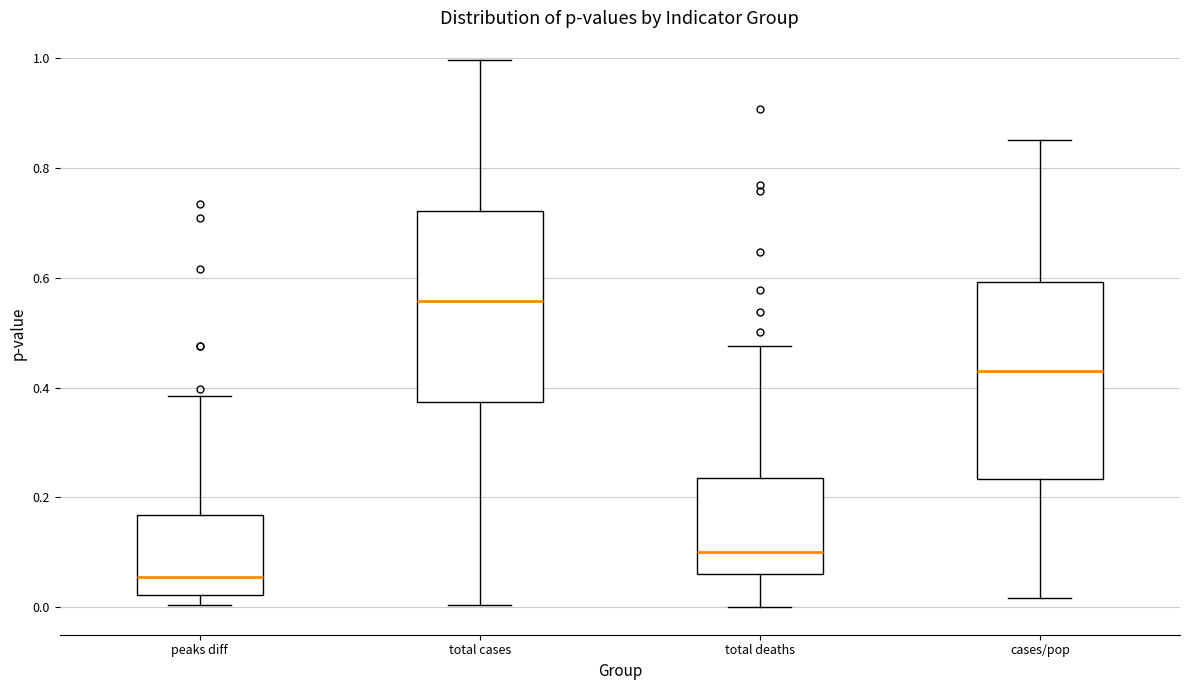

Which box has the lowest median line?

peaks diff